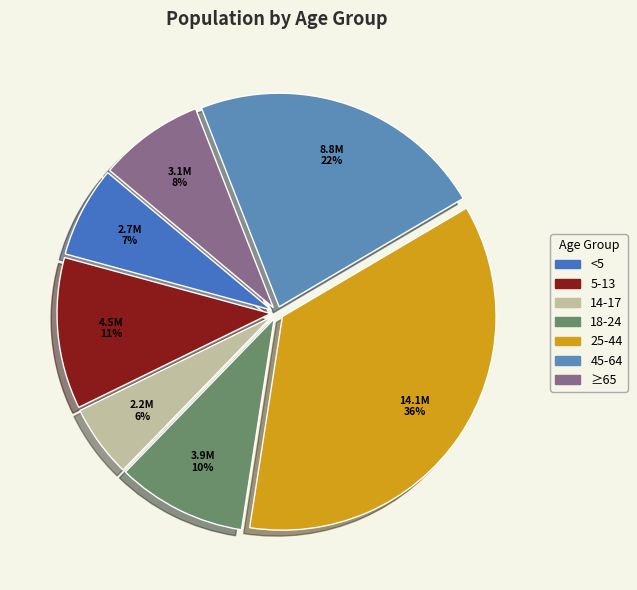

To the nearest percent, what is the average slice percentage?

14%